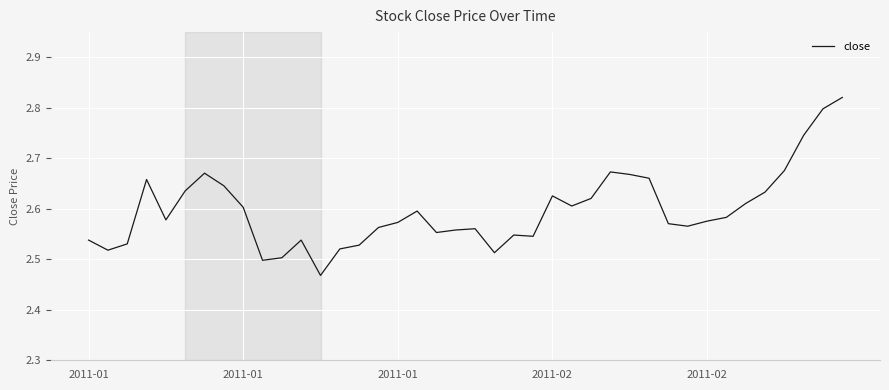

What is the difference between the maximum and minimum values?

0.4